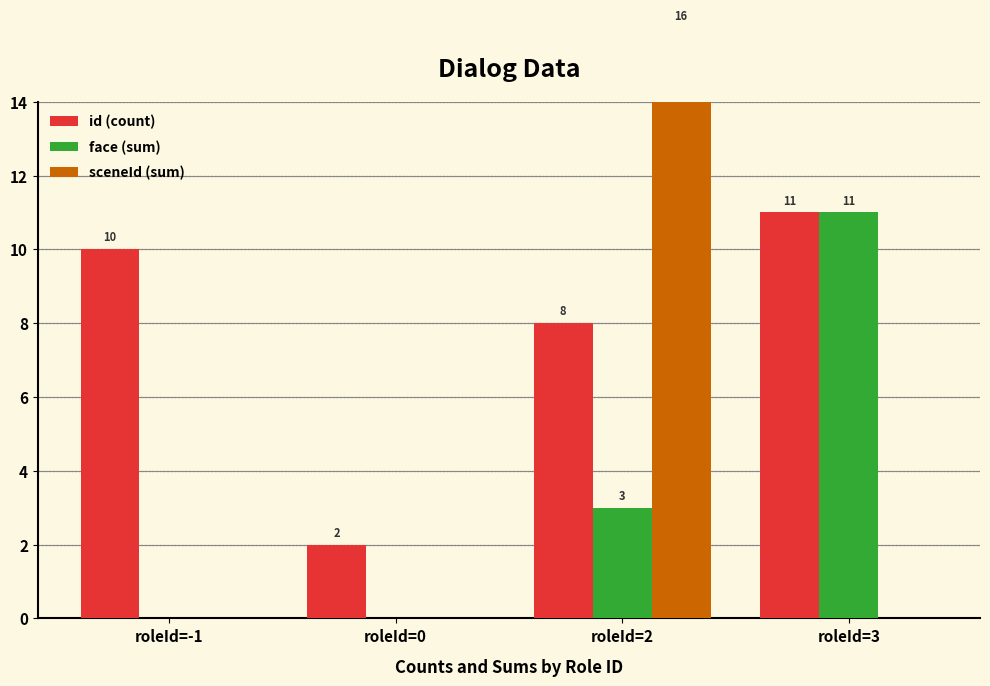

Between roleId=2 and roleId=3, which series saw the biggest shift?

sceneId (sum)